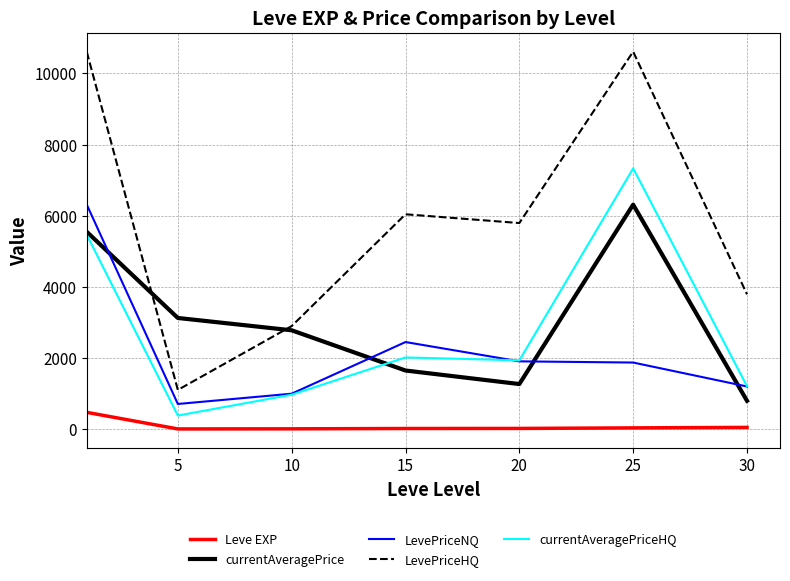

Which series has the widest spread of values?

LevePriceHQ